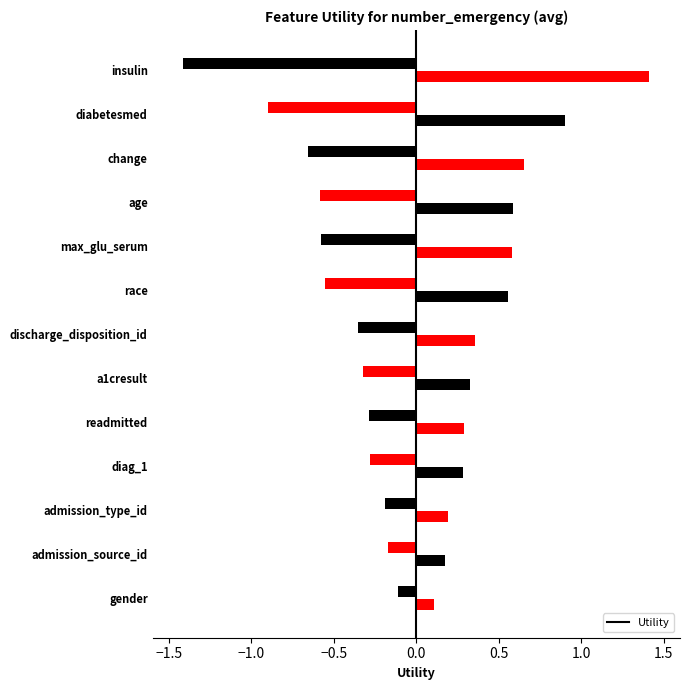

What is the greatest value displayed?

1.4